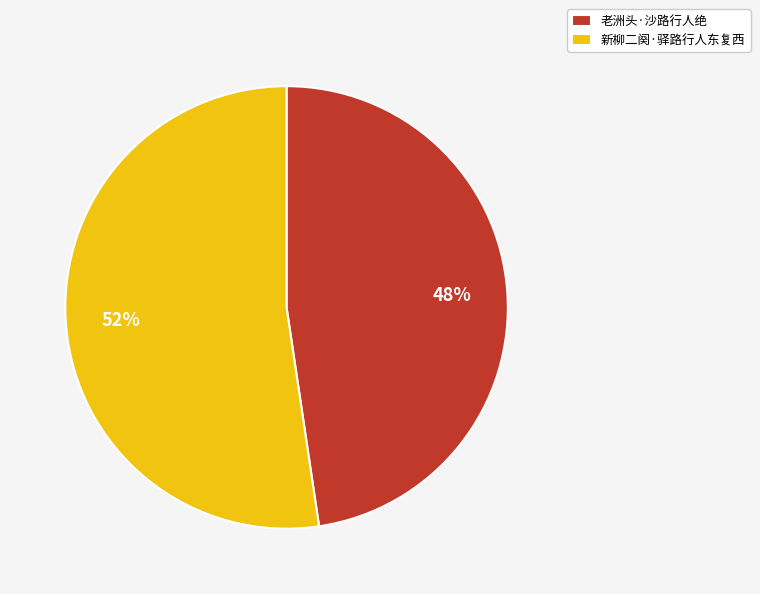

Which slice is the largest?

新柳二阕·驿路行人东复西